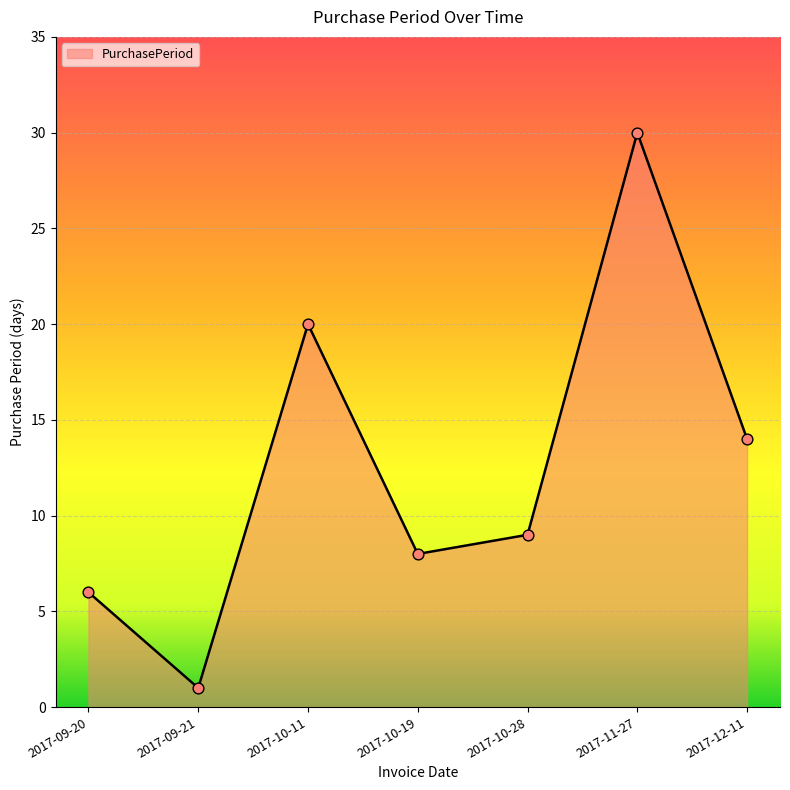

What is the change in value from 2017-09-21 to 2017-11-27?

+29